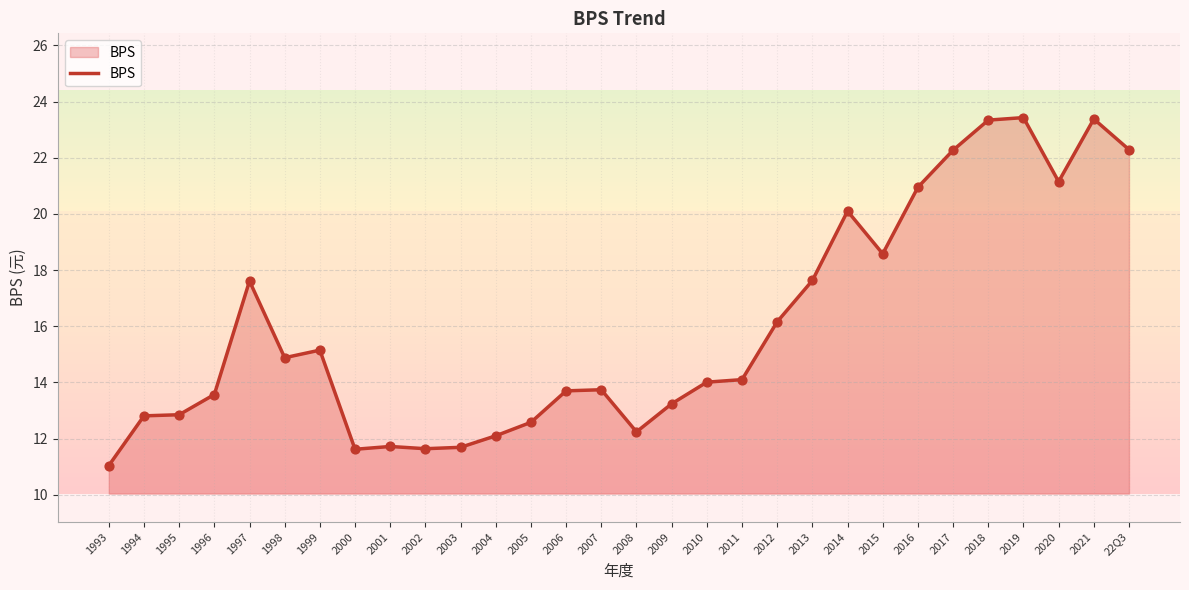

Which has a higher value, 2004 or 2016?

2016